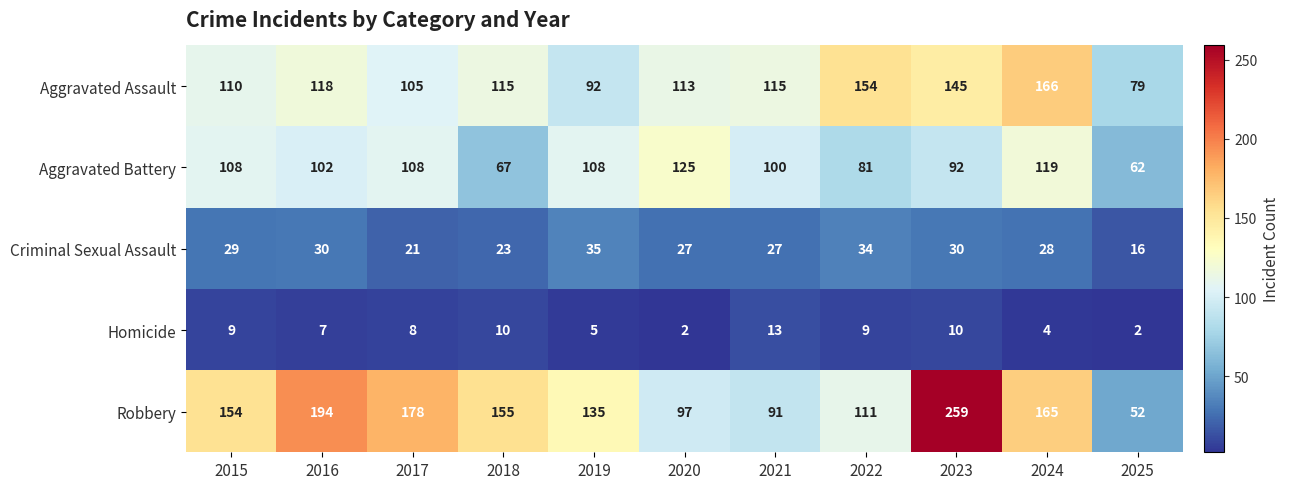

At how many categories does at least one series exceed 111?

10